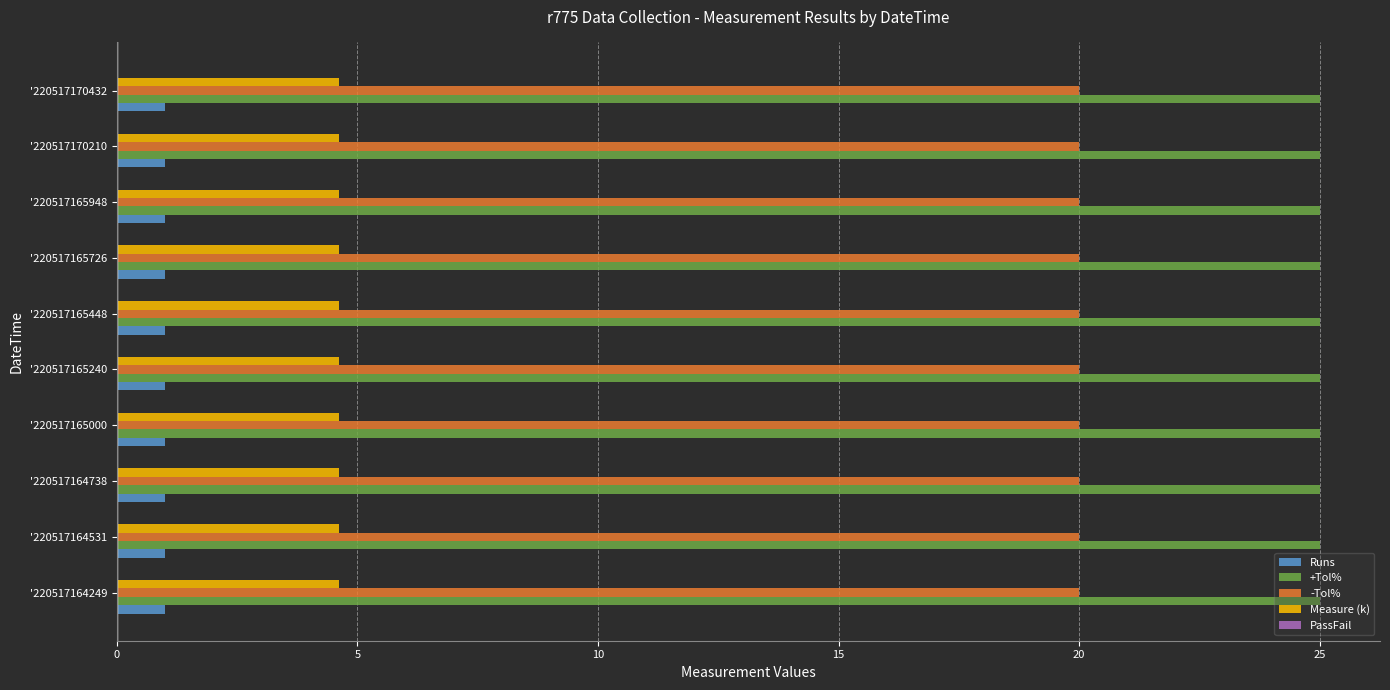

Which series has the largest range (max minus min)?

Measure (k)